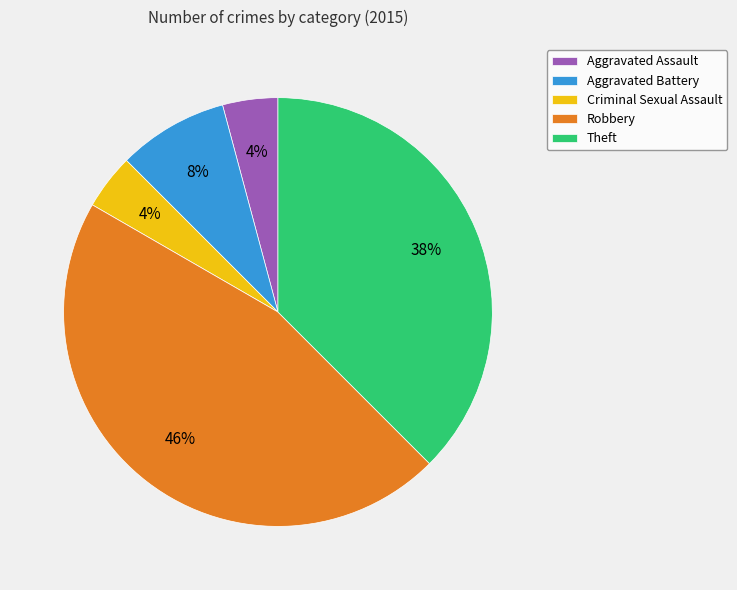

Is there a majority slice in this chart?

No